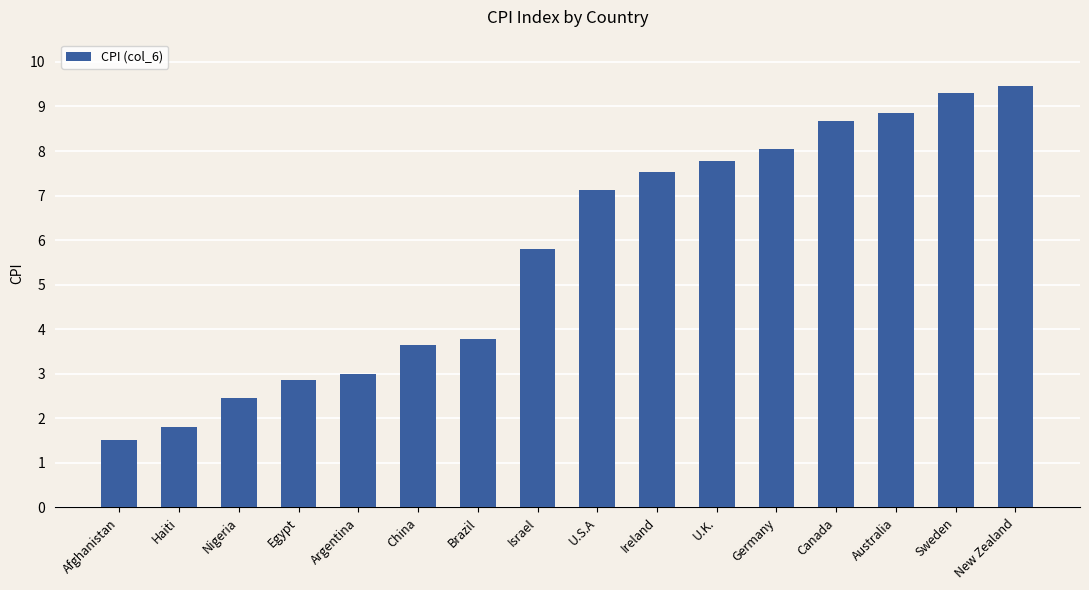

What is the average value?

5.7